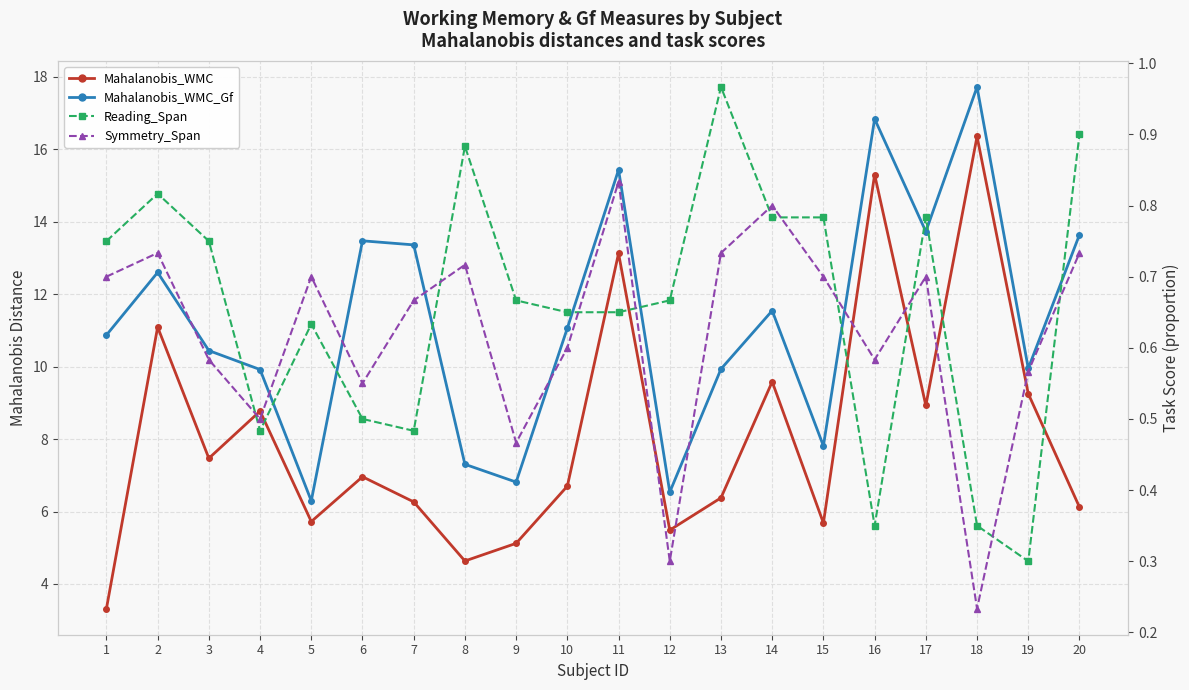

How many intersections are there between Symmetry_Span and Reading_Span?

10